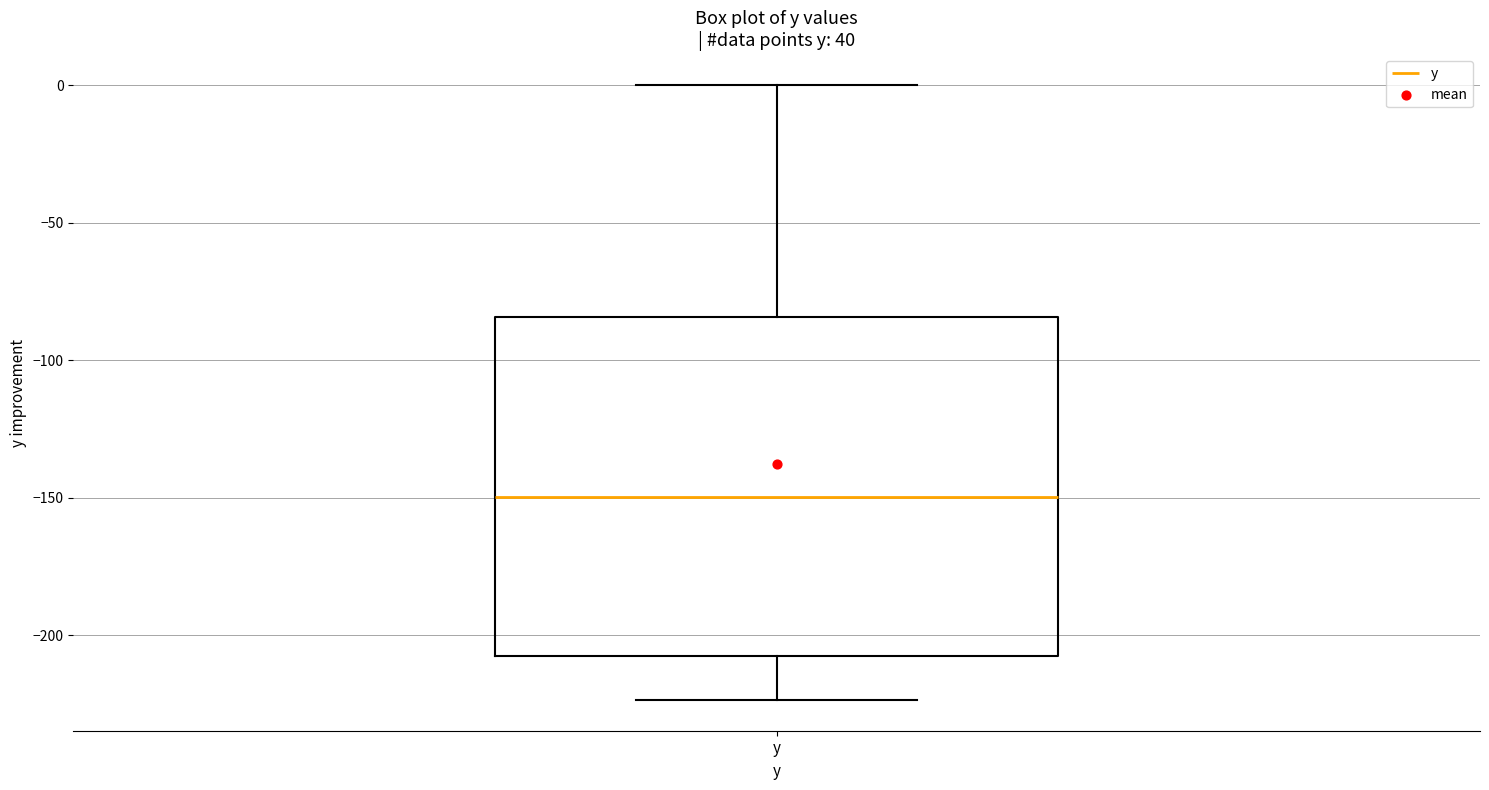

Where is the upper edge of the box for y on the y-axis? The values are not printed on the chart, so give them approximately, as read against the axis.

-85